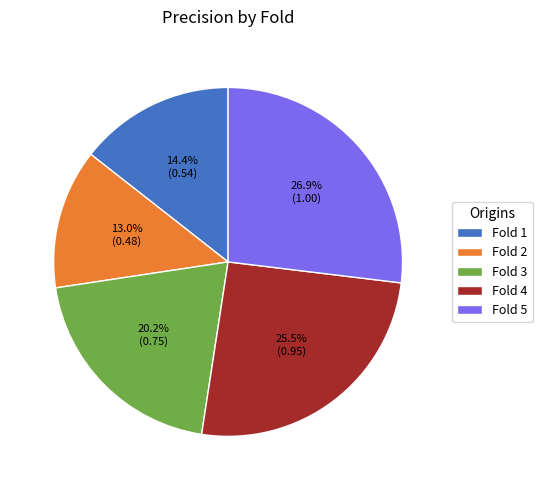

Between Fold 4 and Fold 5, which is larger?

Fold 5